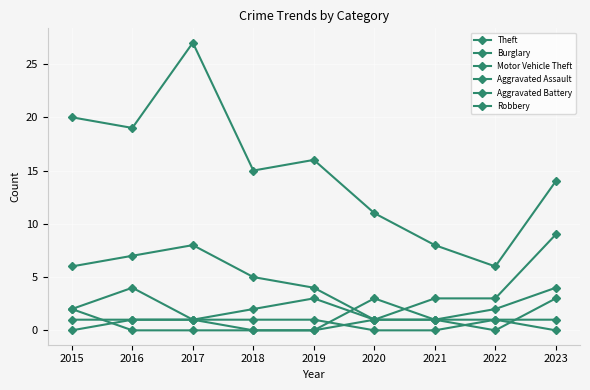

At which category does the chart reach its minimum across all series?

2020